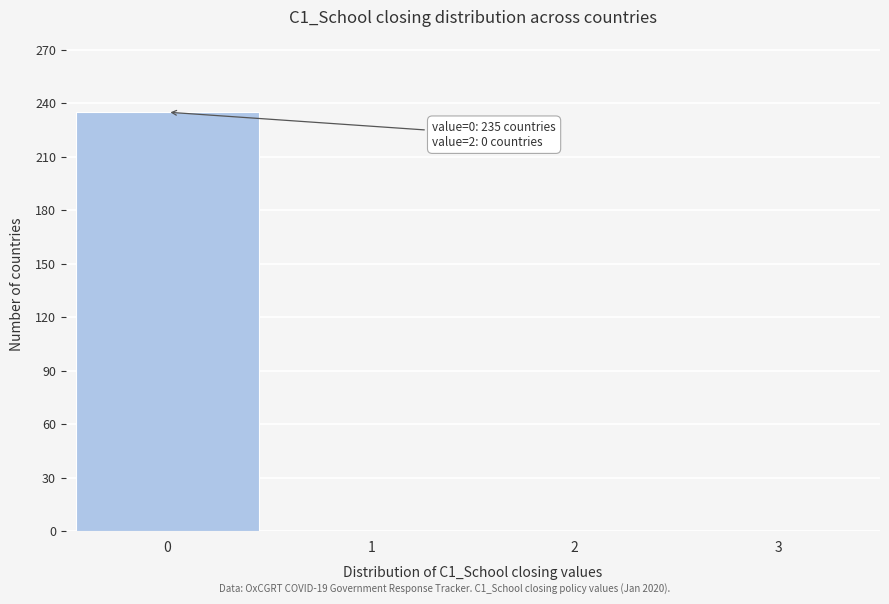

Reading left to right, list all the values displayed in this chart.

0=235	1=0	2=0	3=0